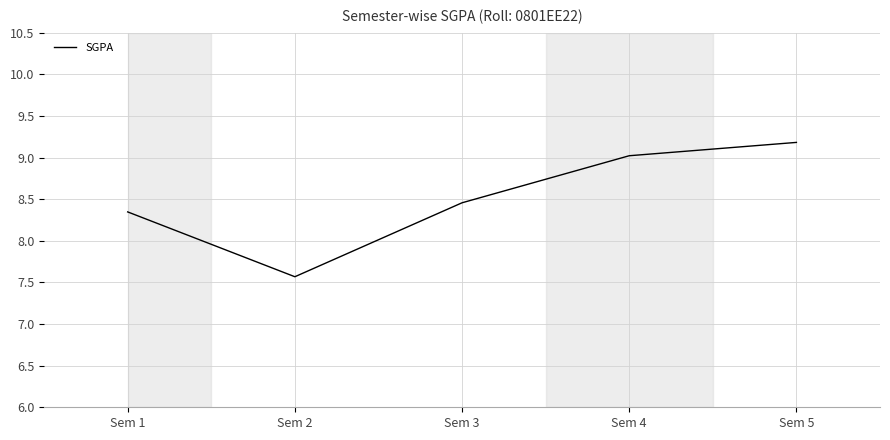

At which category does the chart reach its peak across all series?

Sem 5